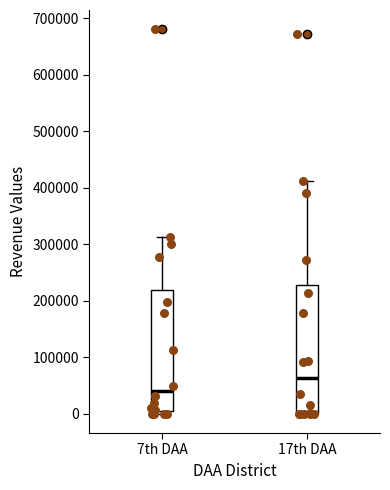

Reading left to right, read every box against the y-axis: the position of its median line, the range the box covers, and the ends of its whiskers. The values are not printed on the chart, so give them approximately, as read against the axis.

7th DAA: median 40000, box 10000 to 220000, whiskers 0 to 310000
17th DAA: median 60000, box 0 to 230000, whiskers 0 to 410000